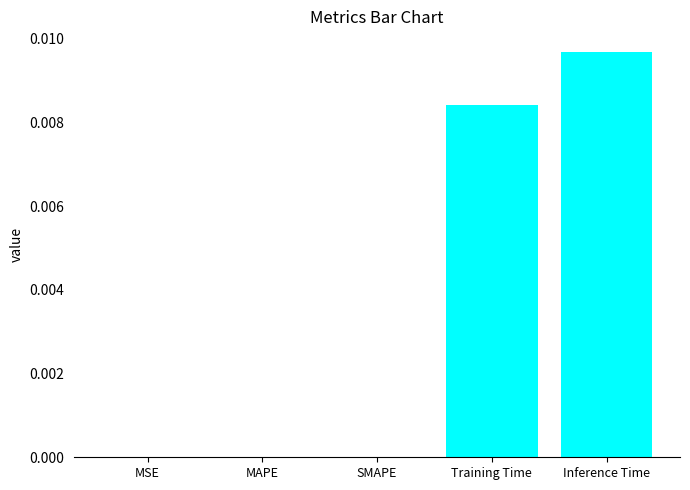

Which label corresponds to the largest value in the chart?

Inference Time